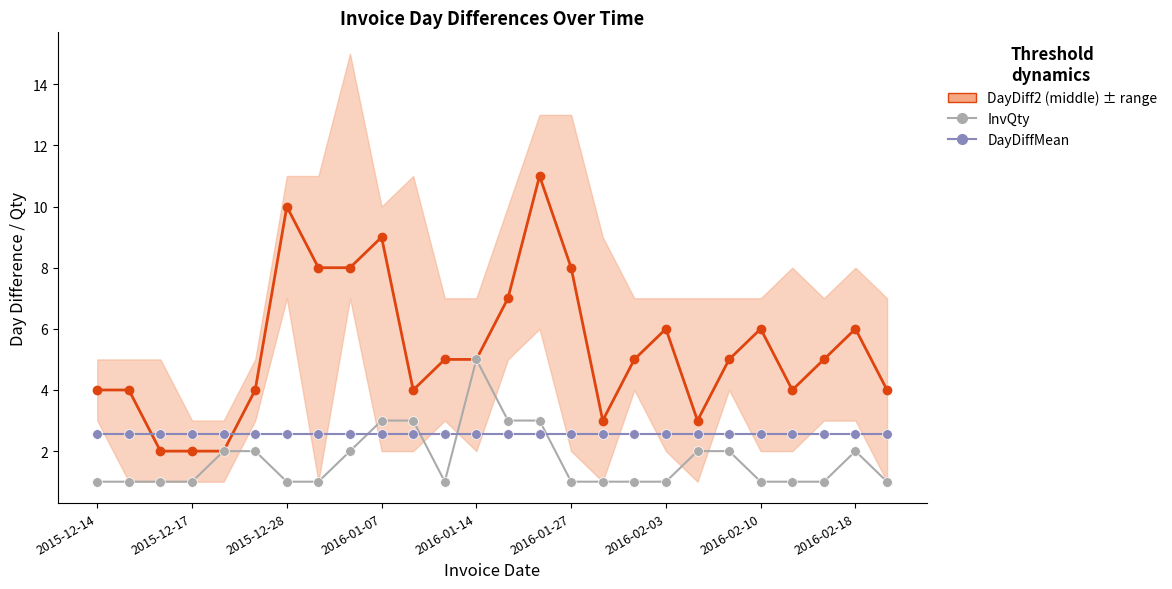

What is the value of the DayDiff2 (middle) point at the 16th from the left?

8.0